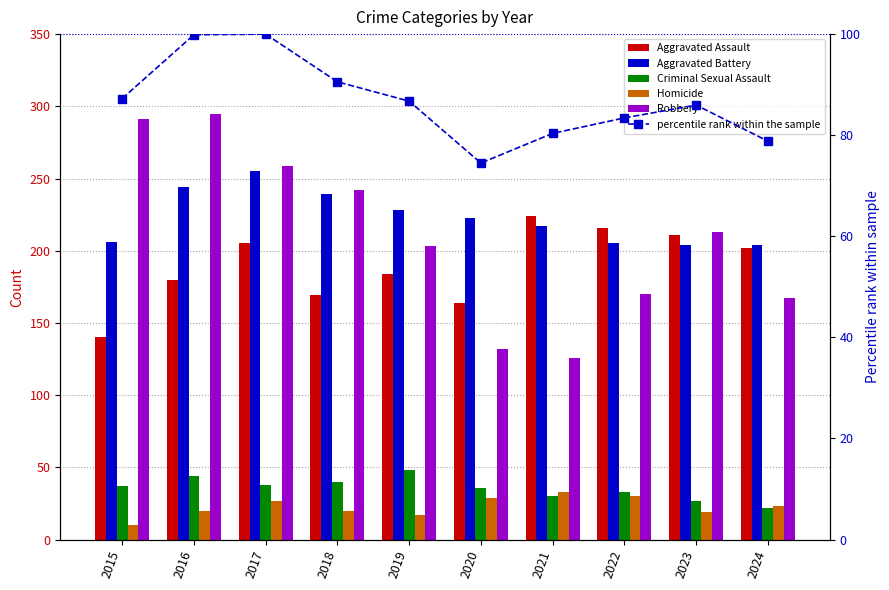

Are the bars horizontal?

No